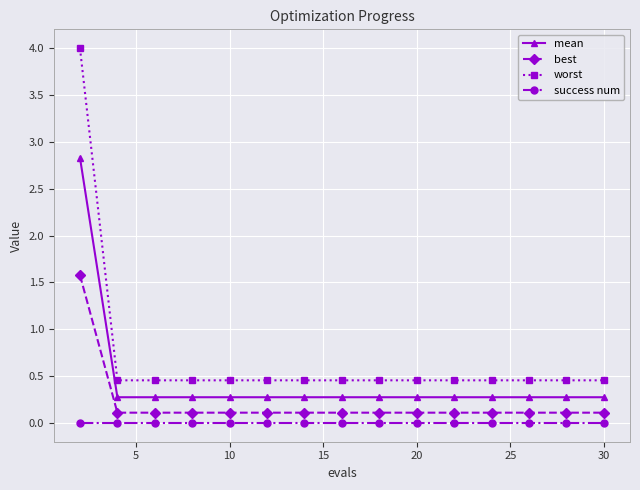

What is the difference between the maximum and minimum values in the best series?

1.5